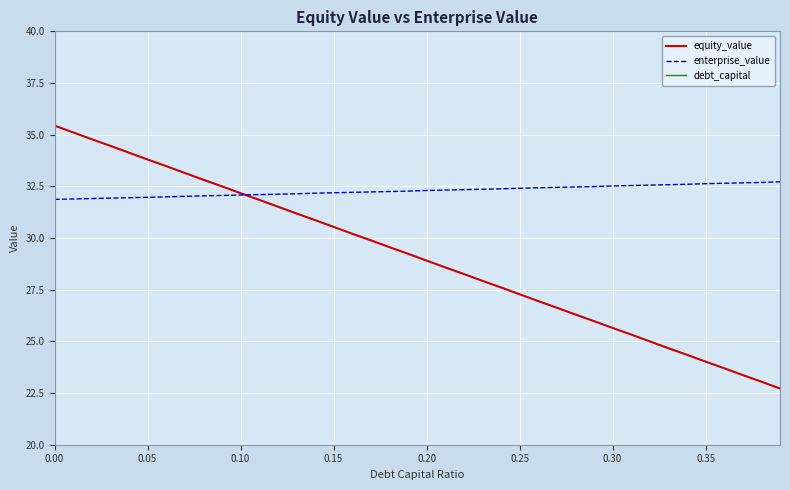

How many distinct data groups are displayed?

3